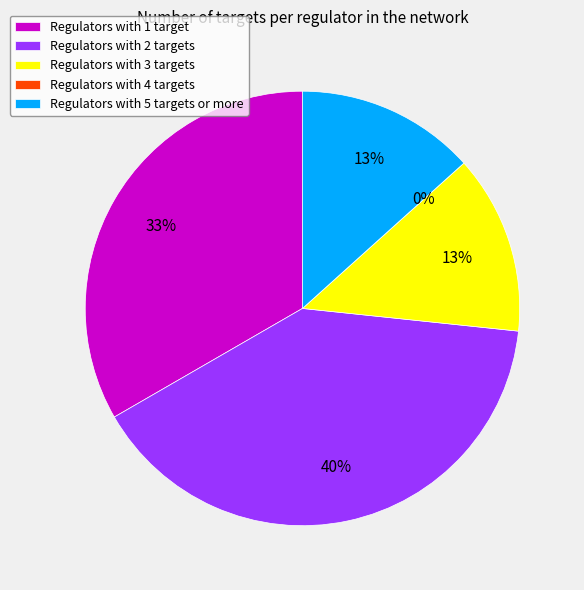

Is there any slice that represents more than half of the pie?

No